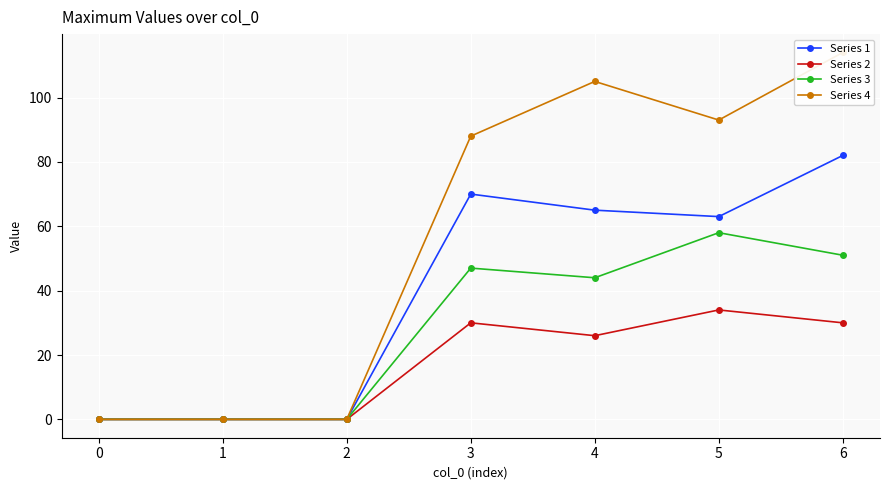

At which label does Series 1 first exceed 63?

3